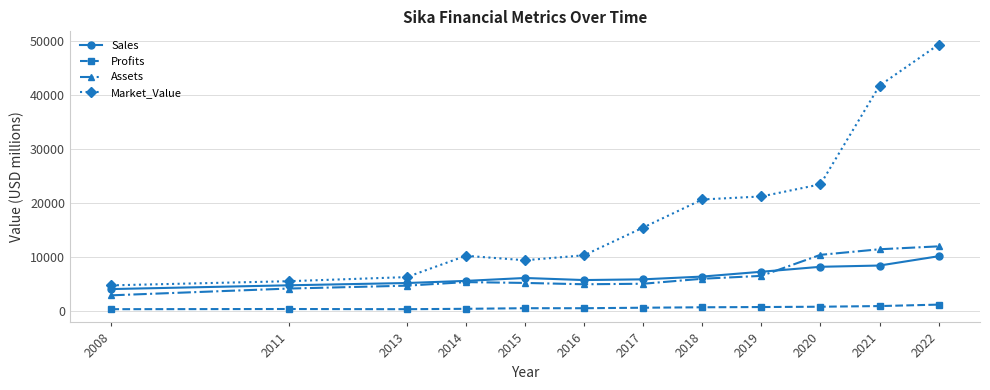

The value of Profits at 2015 is 480.1. True or false?

True